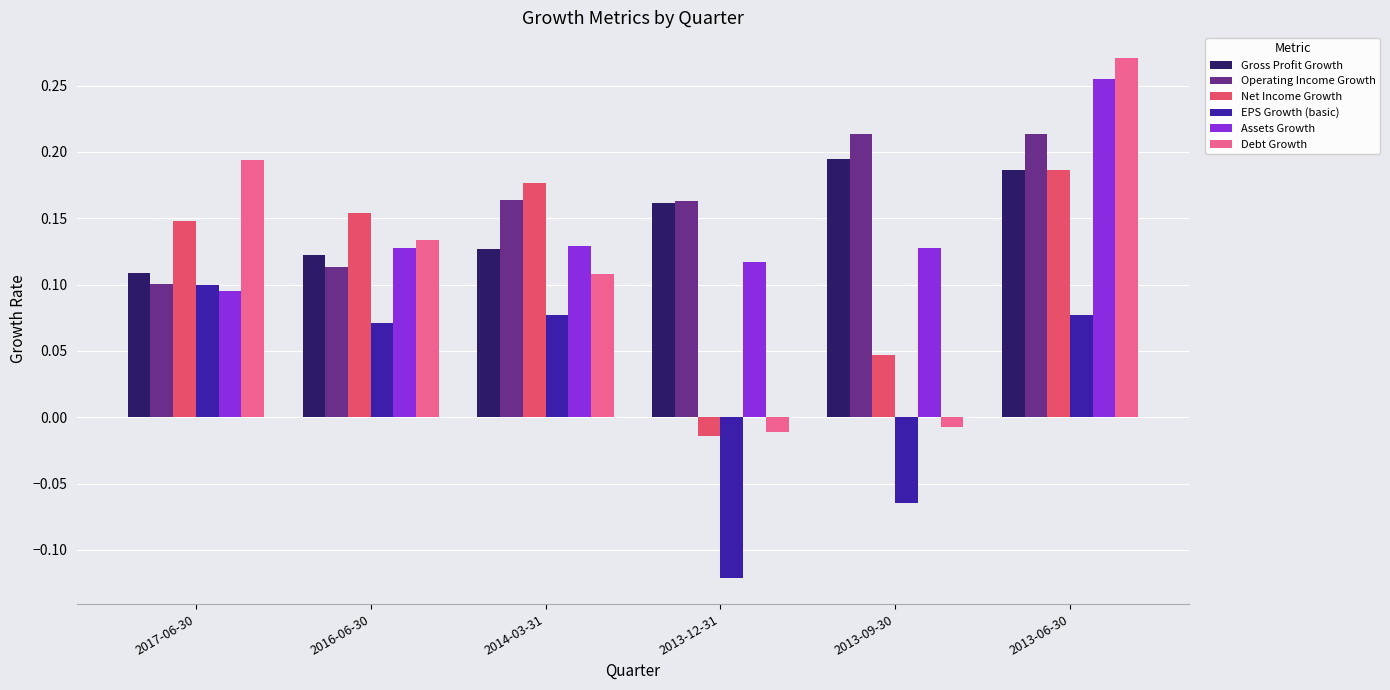

What is the sum of the Operating Income Growth values at 2013-06-30 and 2014-03-31?

0.4